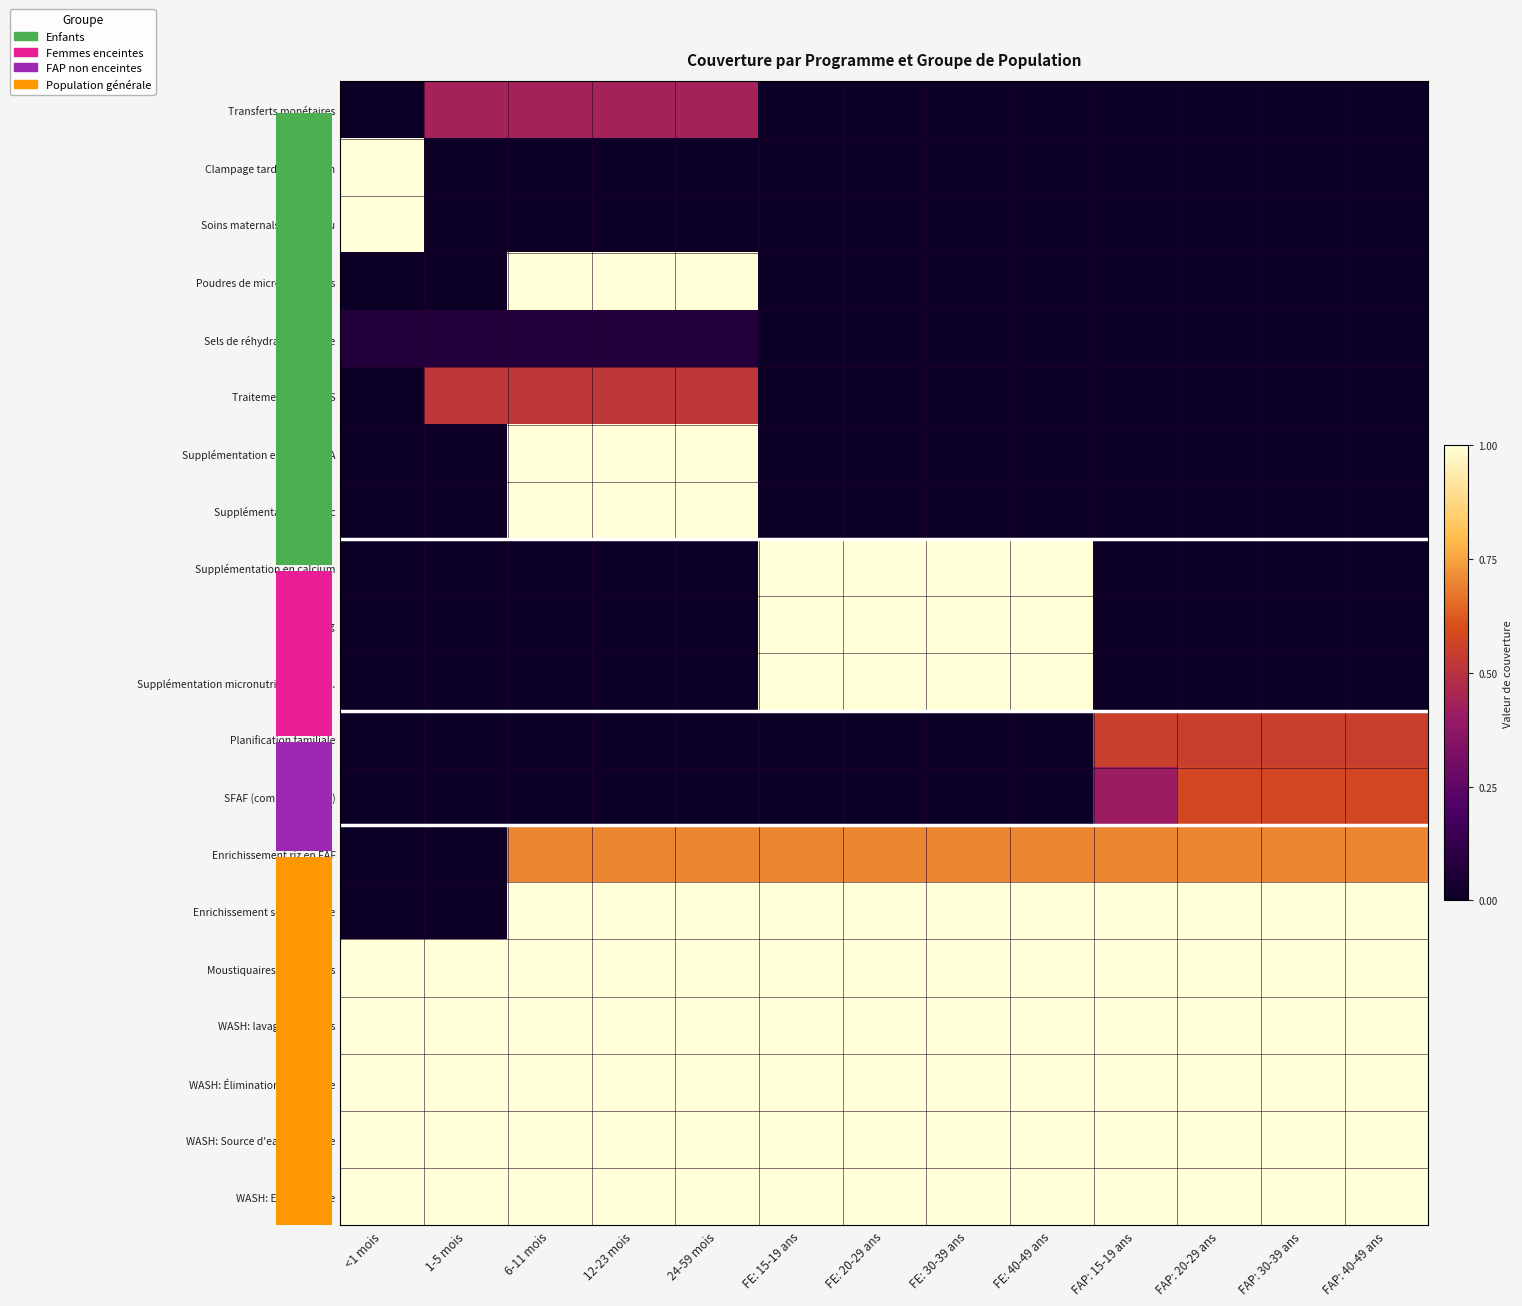

What is the maximum value shown in the chart?

1.0